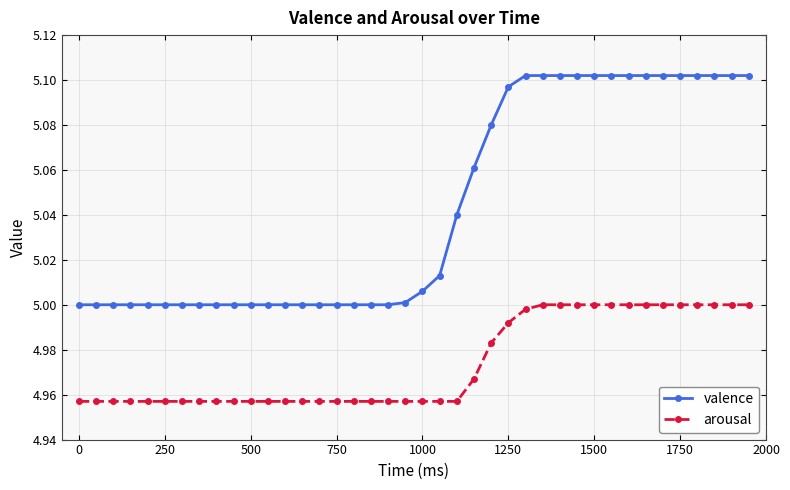

Rank the series by their average value, from highest to lowest.

valence, arousal